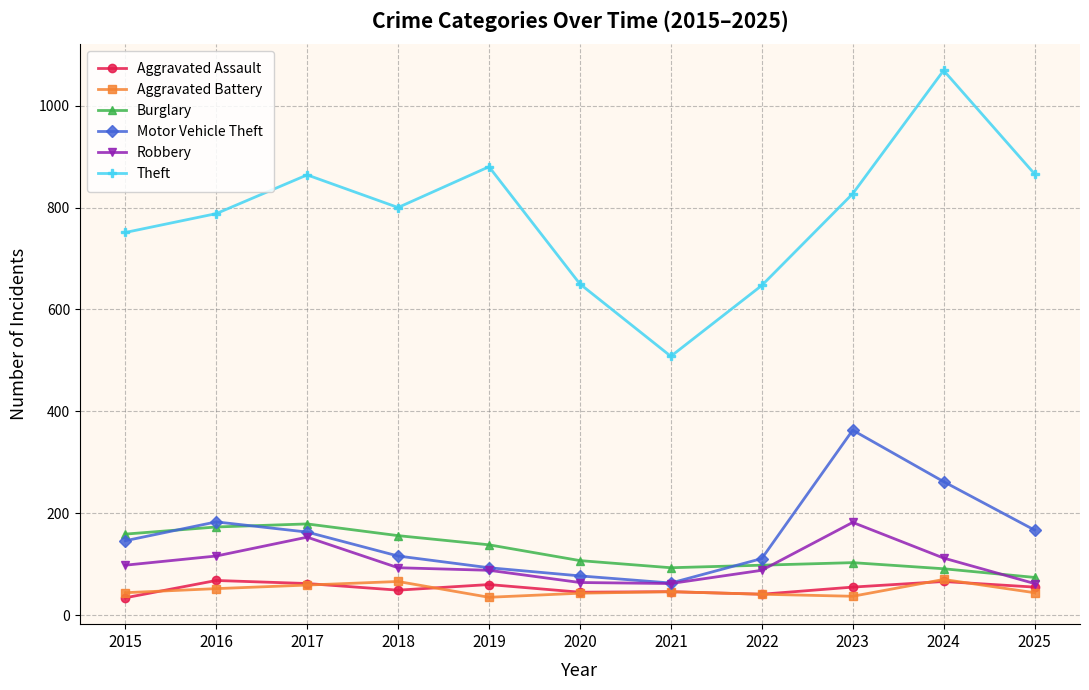

Does the chart display data point markers on the line(s)?

Yes